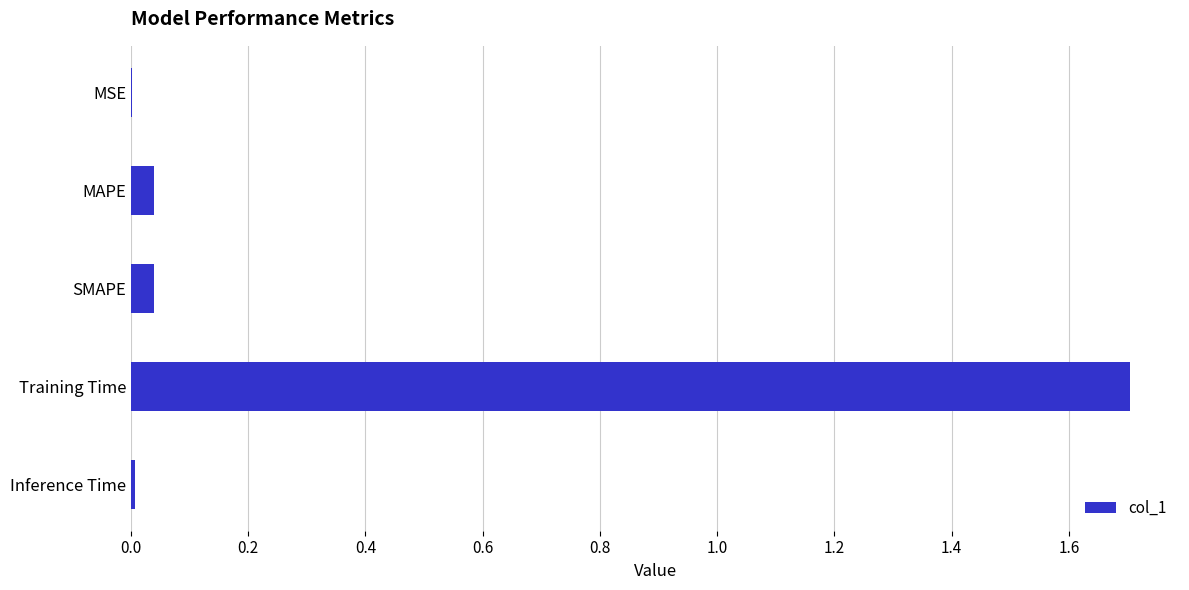

Count the number of categories in the chart.

5